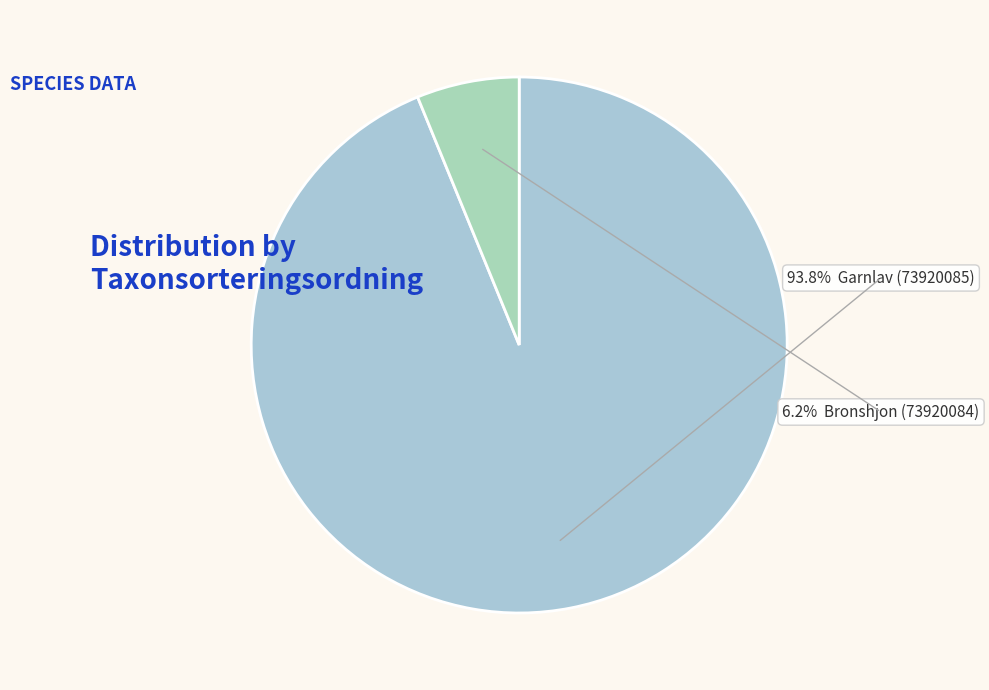

How many slices are in this pie chart?

2